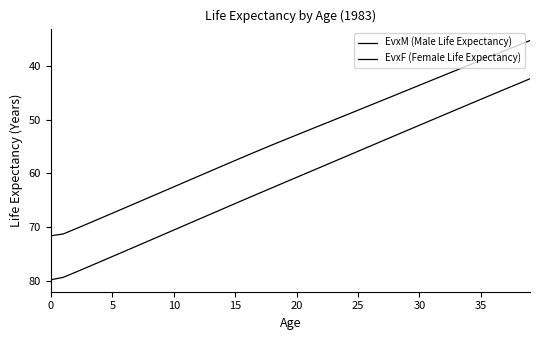

True or false: EvxM (Male Life Expectancy) and EvxF (Female Life Expectancy) intersect in this chart.

False